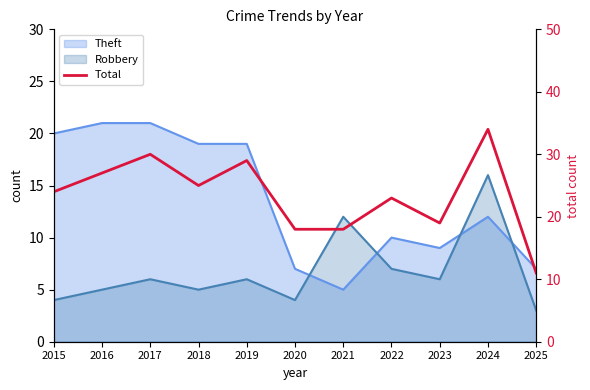

At which category does the data reach its first local valley?

2018